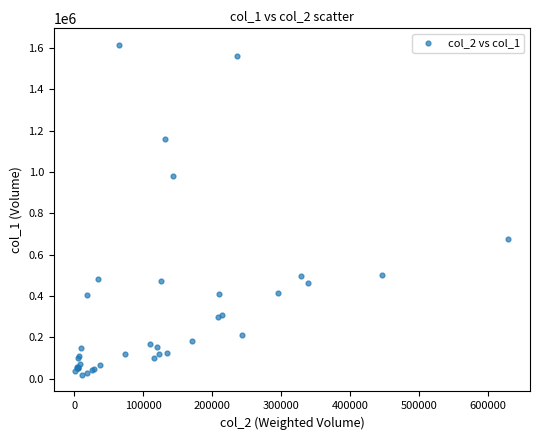

What Y value in the scatter plot is closest to 817000?

675000